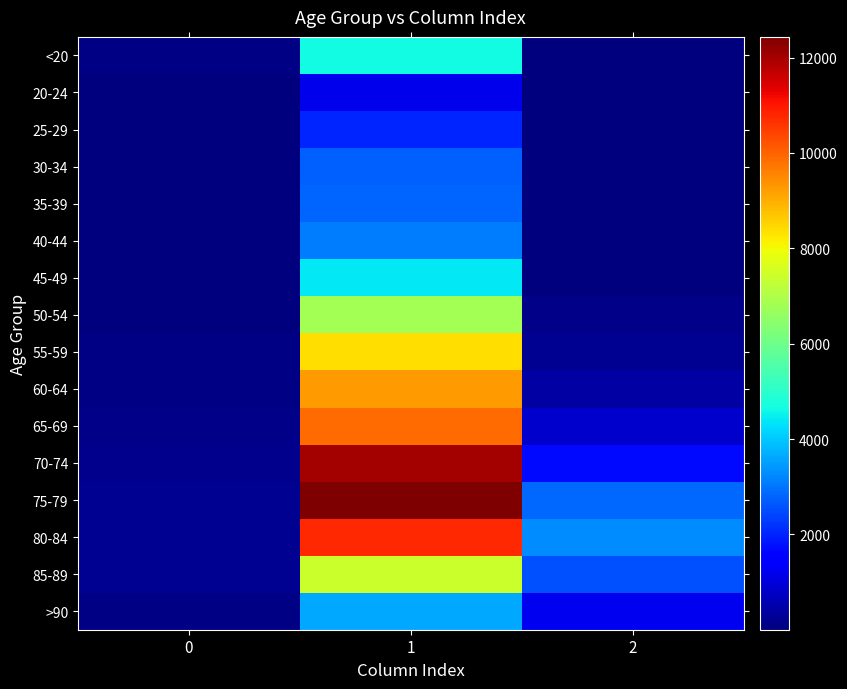

Which series has the largest range (max minus min)?

75-79